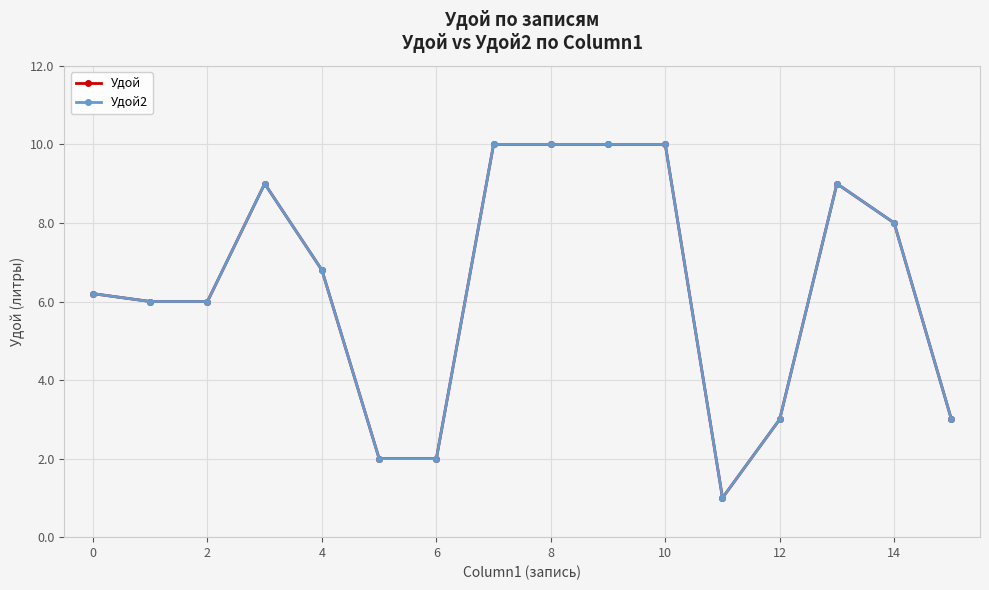

Is this an area chart (filled region under the line)?

No